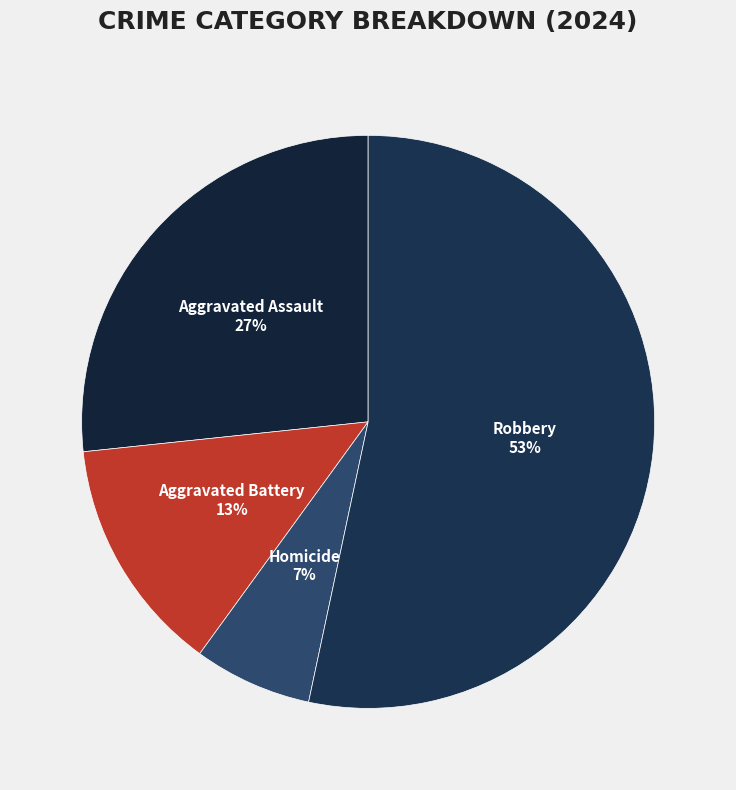

Which category has the smallest portion of the pie?

Homicide